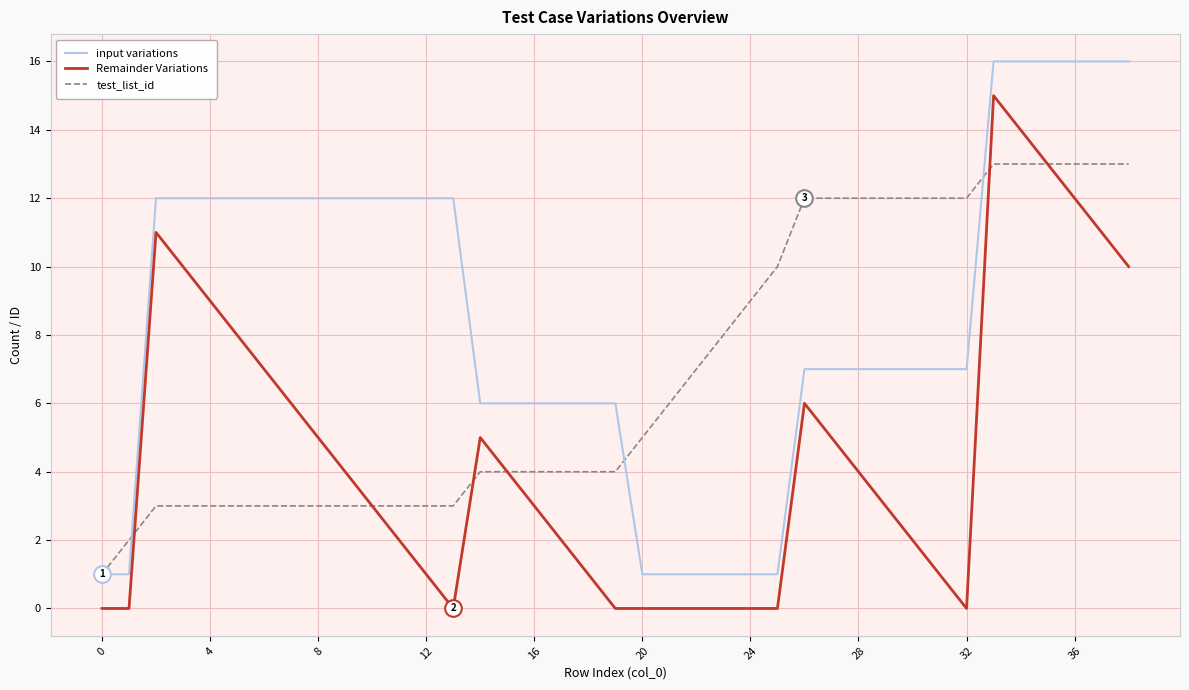

True or false: input variations and Remainder Variations intersect in this chart.

False